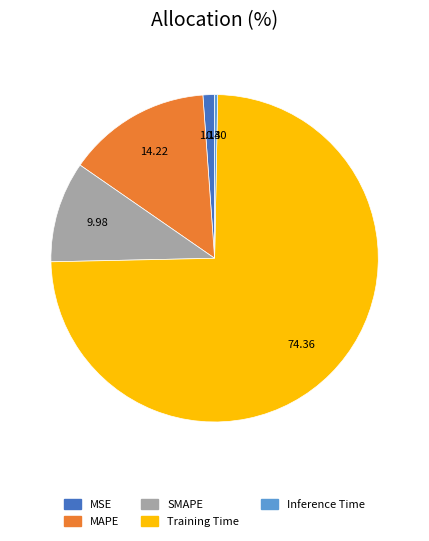

Combined, do Inference Time and MAPE account for over 50%?

No